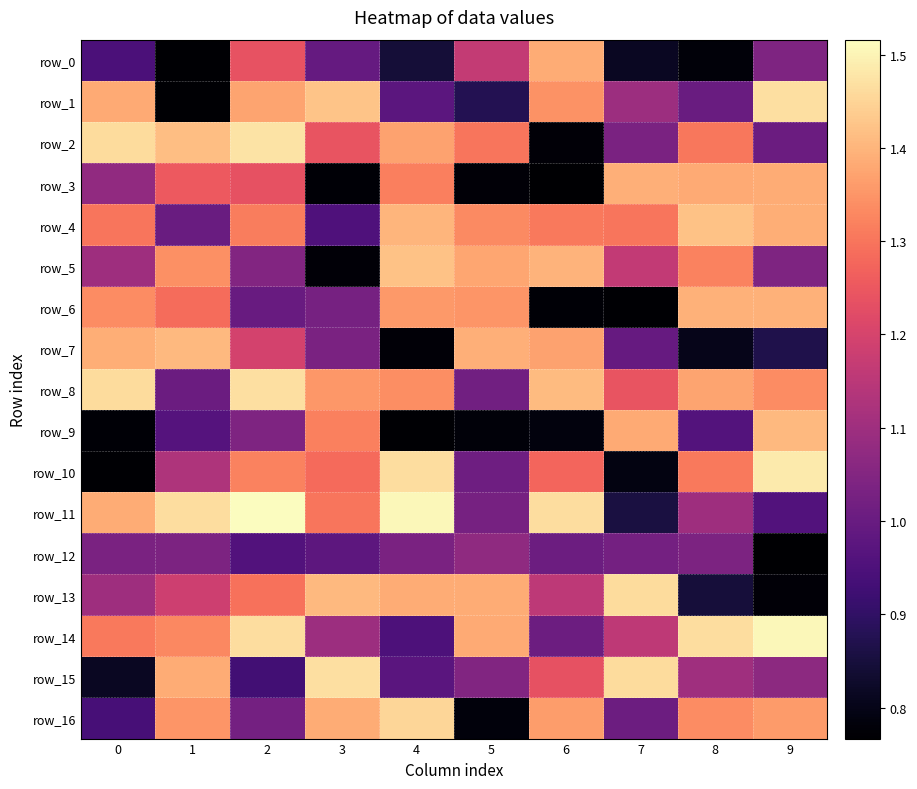

What is the average value of the row_11 series?

1.3